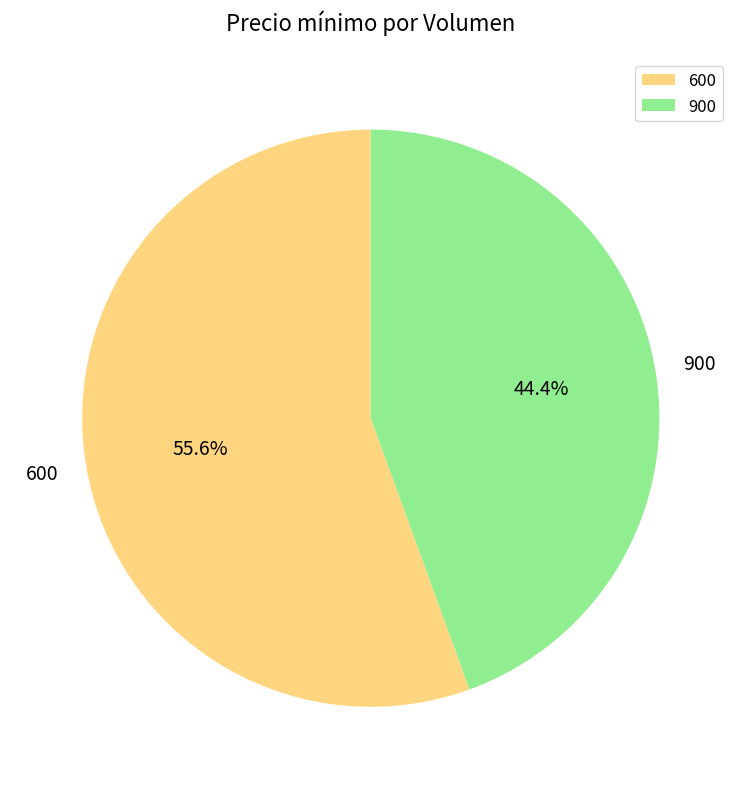

What percentage do 600 and 900 together represent?

100.0%